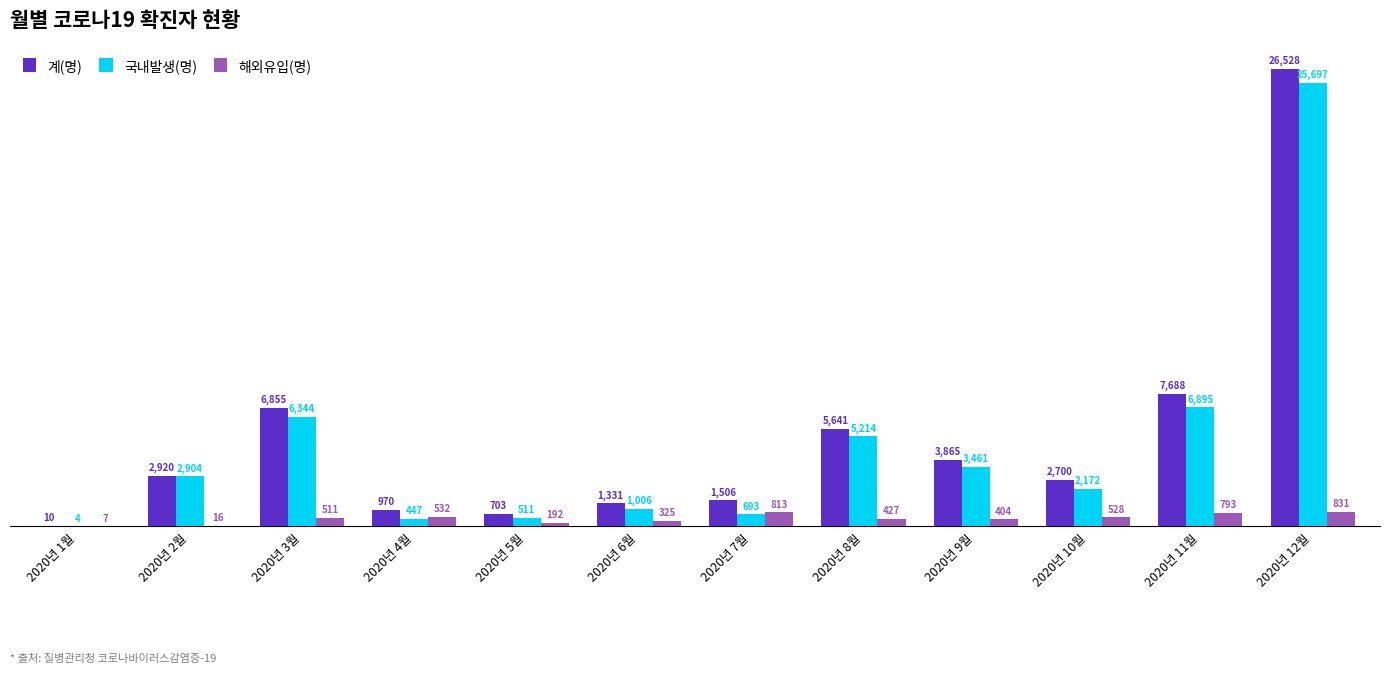

What is the total value across all series at 2020년 11월?

15376